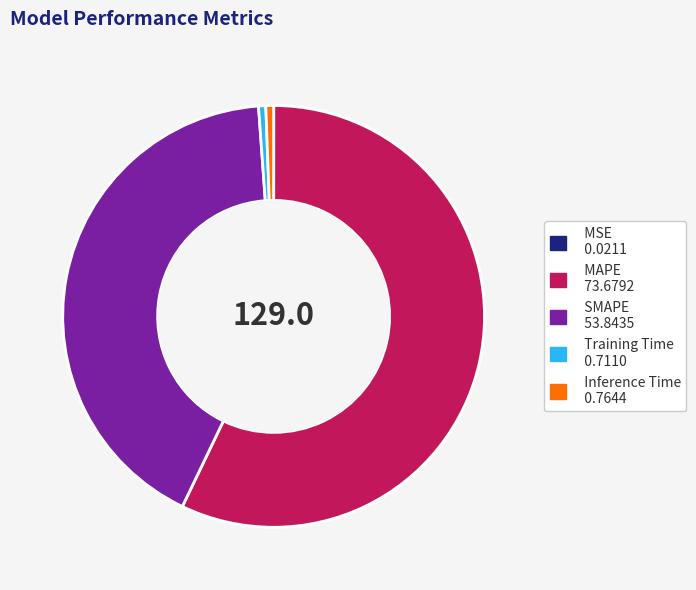

The Training Time 0.7110 slice represents 11% of the pie. True or false?

False